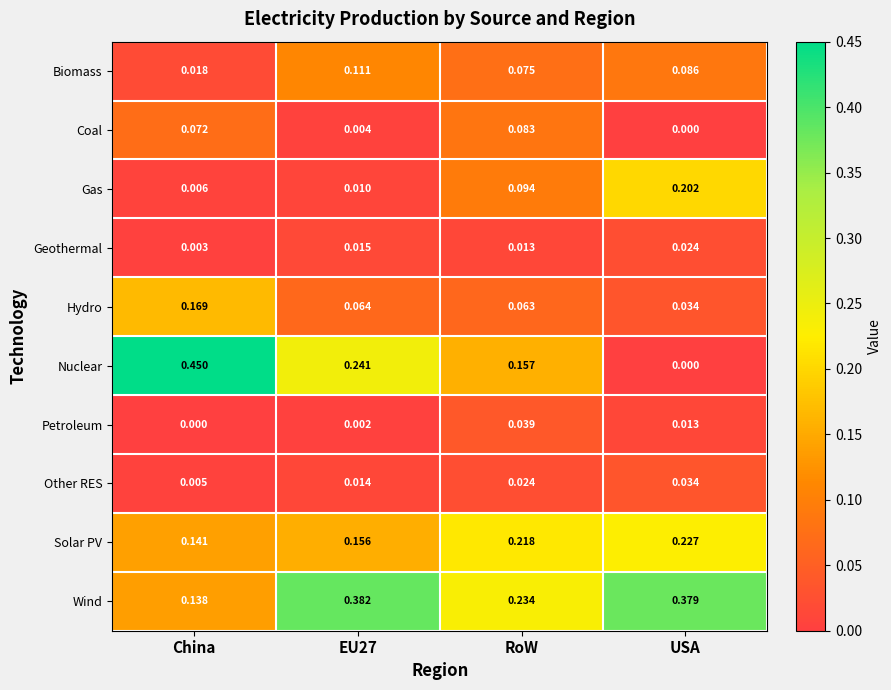

Rank the series by their maximum value, from highest to lowest.

Nuclear, Wind, Solar PV, Gas, Hydro, Biomass, Coal, Petroleum, Other RES, Geothermal